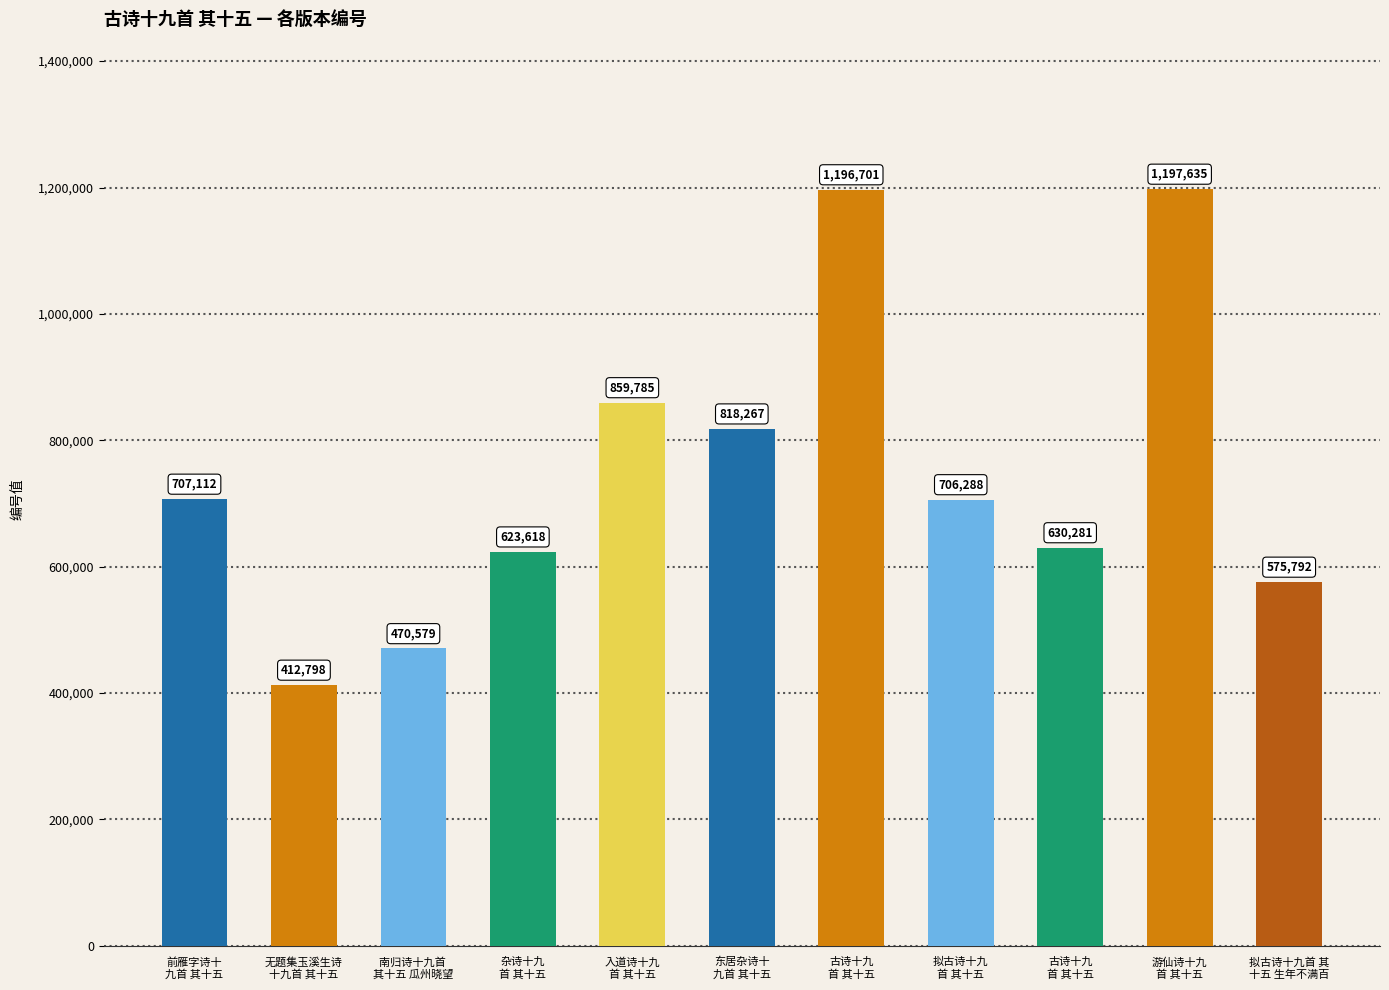

List the labels in order of value, largest first.

游仙诗十九
首 其十五, 古诗十九
首 其十五, 入道诗十九
首 其十五, 东居杂诗十
九首 其十五, 前雁字诗十
九首 其十五, 拟古诗十九
首 其十五, 古诗十九
首 其十五, 杂诗十九
首 其十五, 拟古诗十九首 其
十五 生年不满百, 南归诗十九首 
其十五 瓜州晓望, 无题集玉溪生诗
十九首 其十五